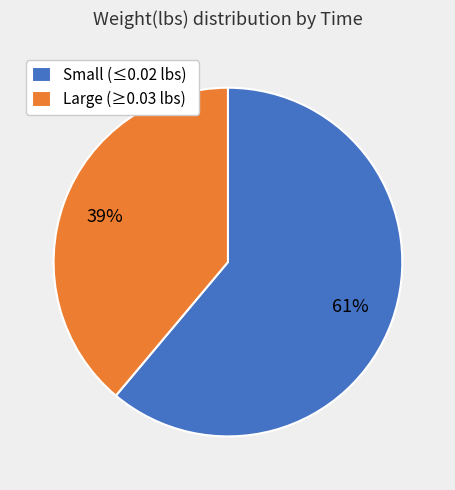

Is there any slice that represents more than half of the pie?

Yes